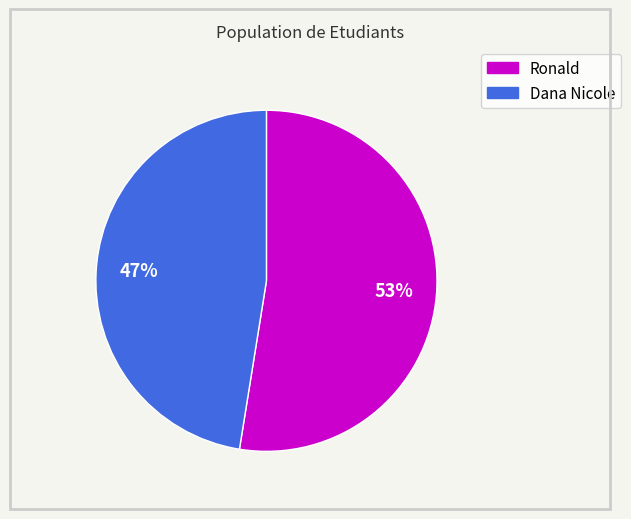

Approximately how many times larger is the value at Dana Nicole compared to Ronald?

0.9